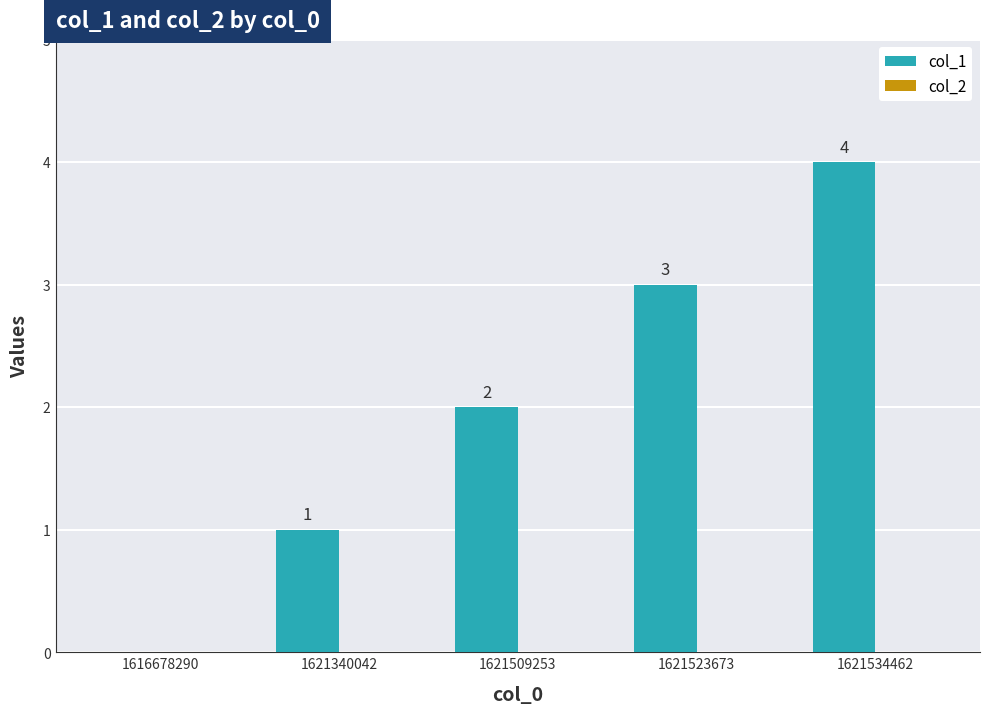

The chart shows a value of 3 at 1621509253. True or false?

False